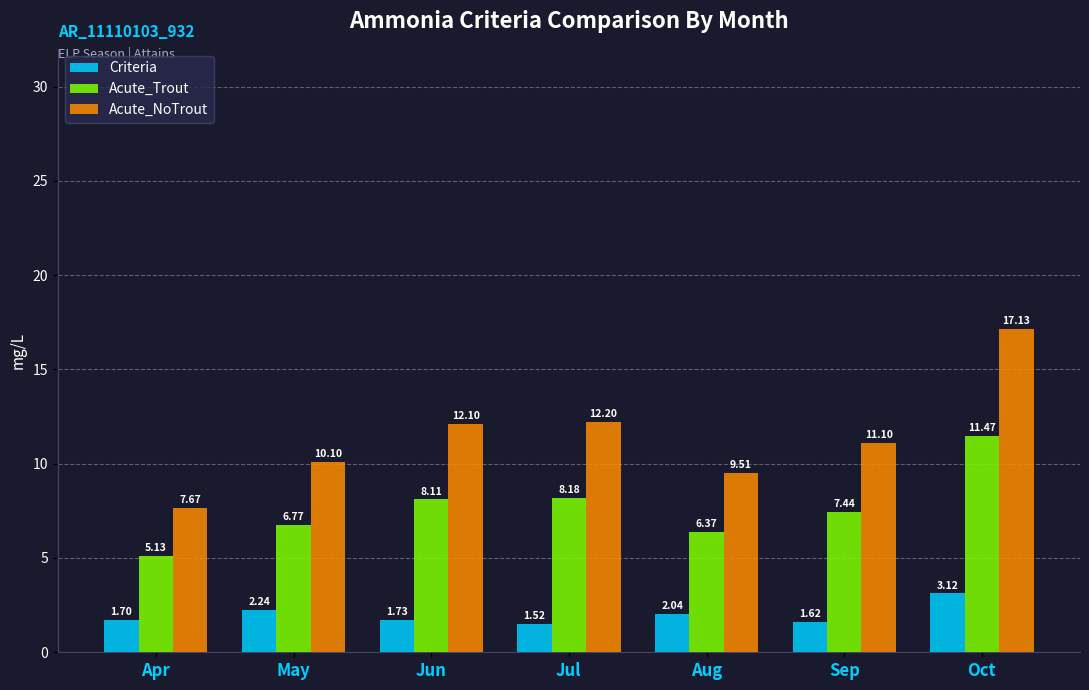

Where is Acute_Trout nearest to the value 8?

Jun